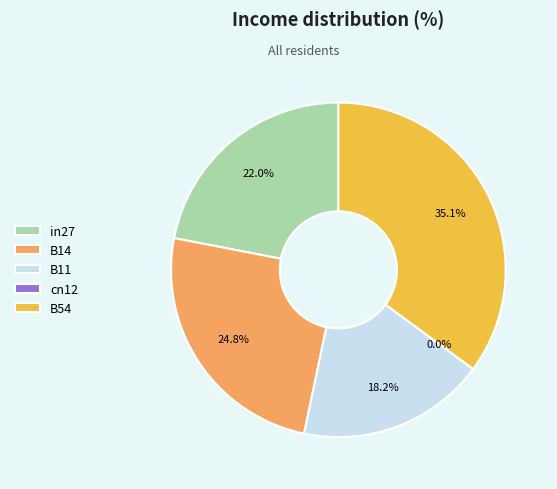

True or false: in27 accounts for 36% of the total.

False